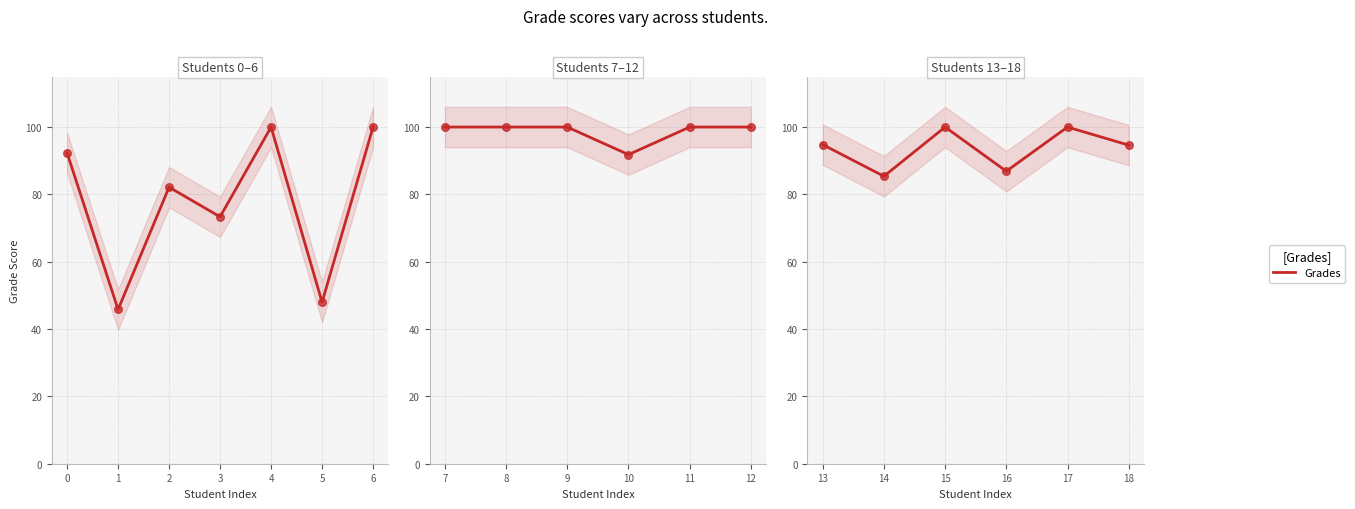

Which has a higher value, 18 or 17?

17